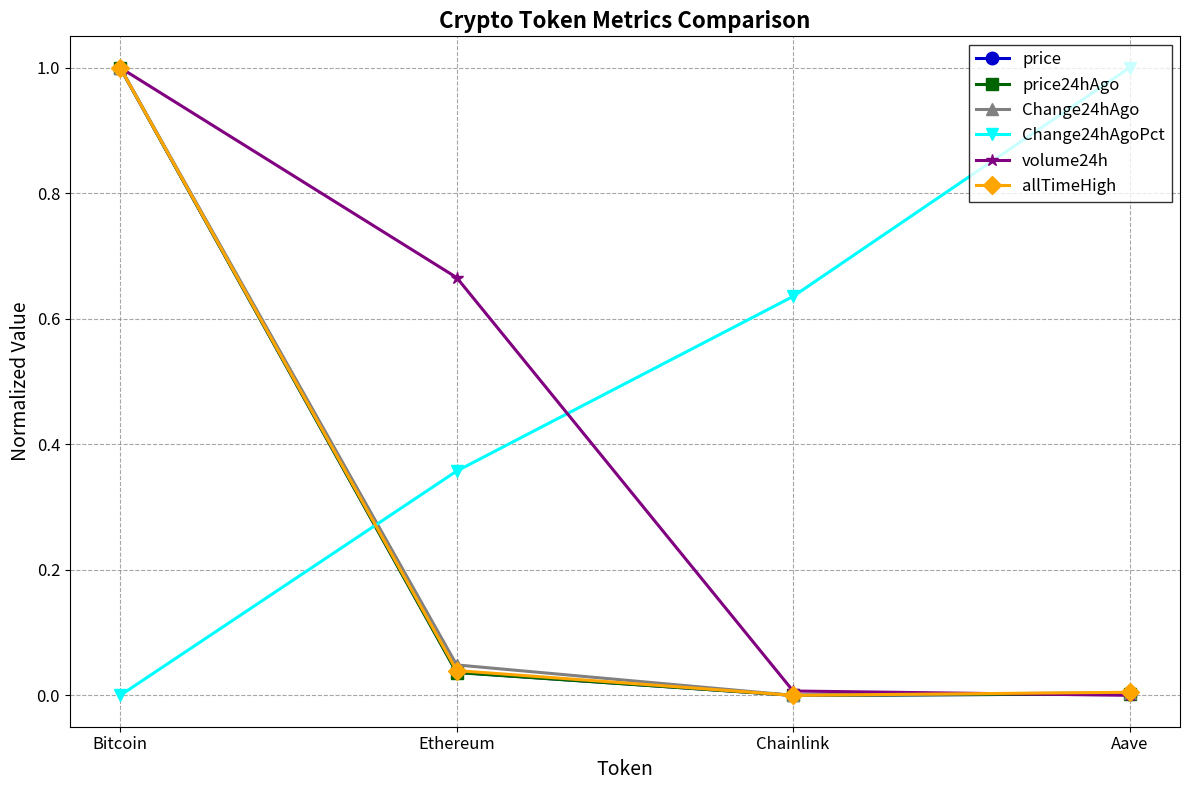

How many lines are shown in the chart?

6